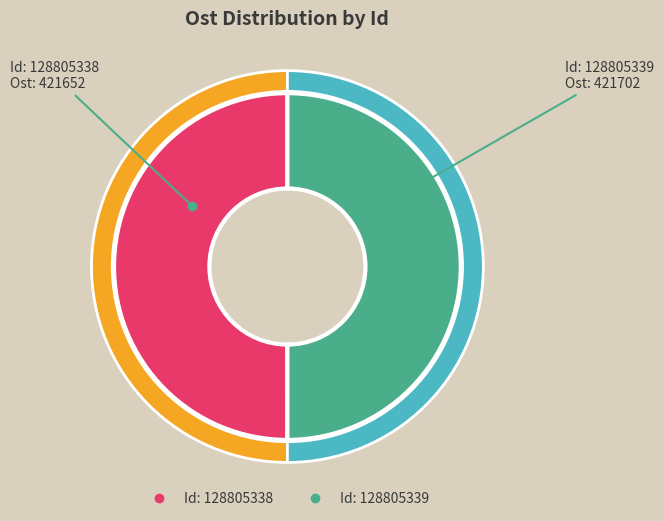

Combined, do 128805339 and 128805338 account for over 50%?

Yes